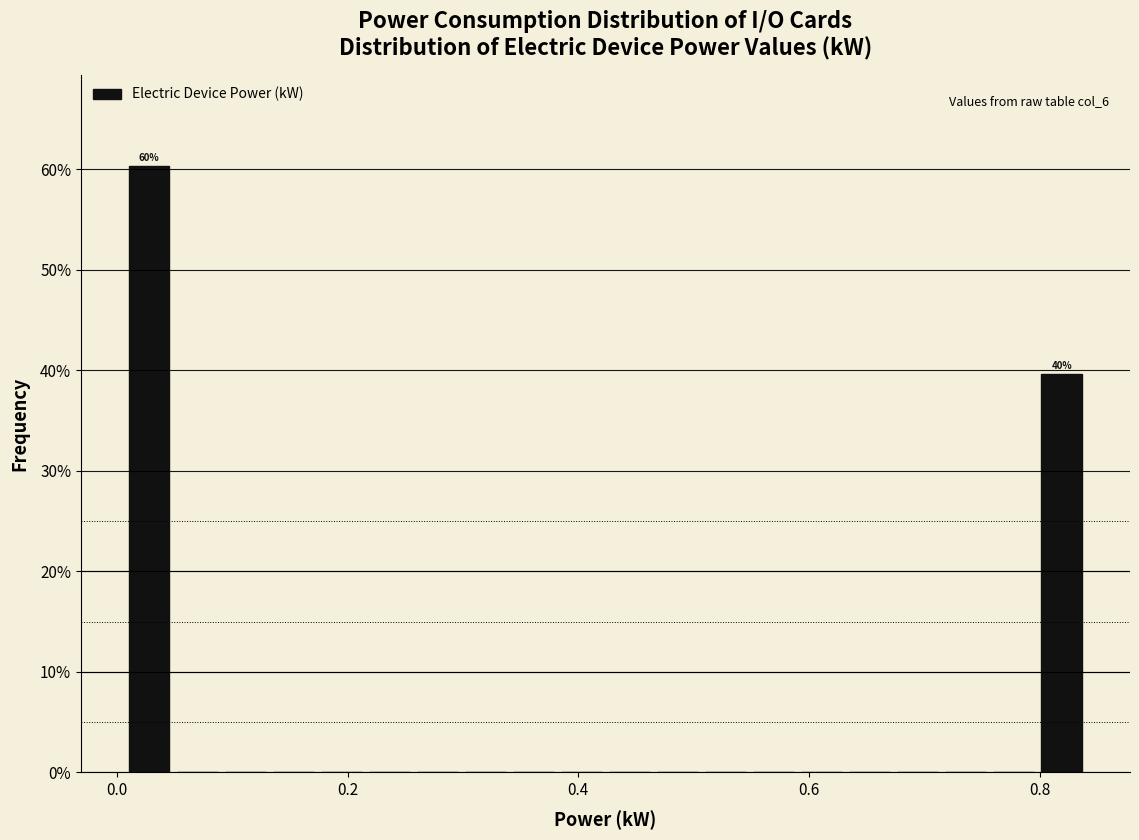

Read against the x-axis, roughly where is the centre of the tallest bar?

0.02